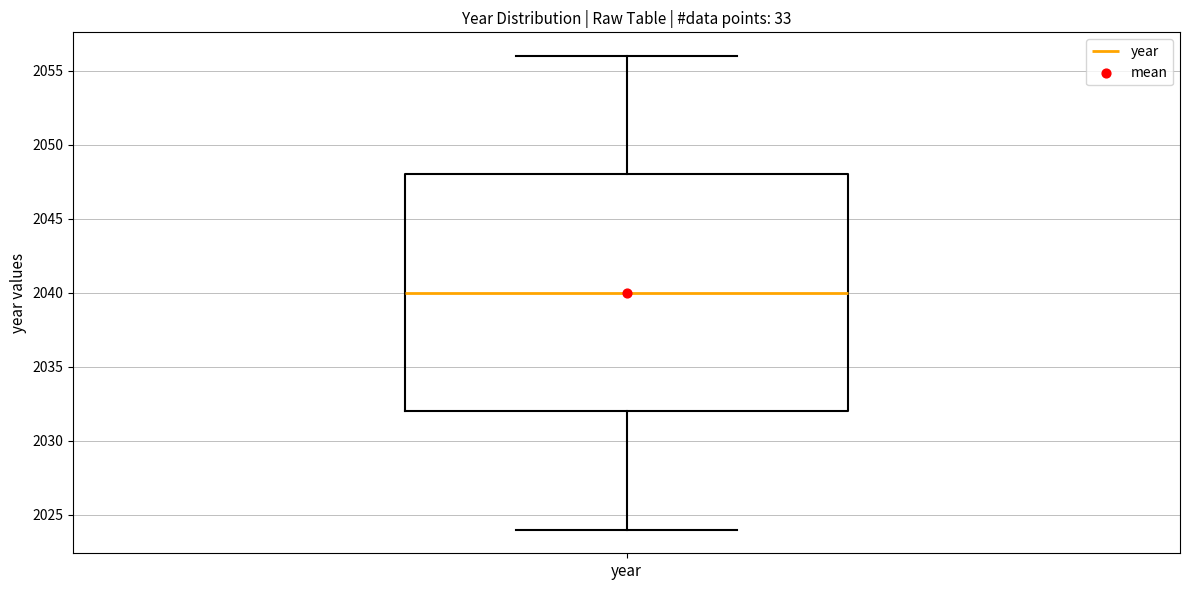

Where does the lower whisker of the box for year end on the y-axis? The values are not printed on the chart, so give them approximately, as read against the axis.

2024